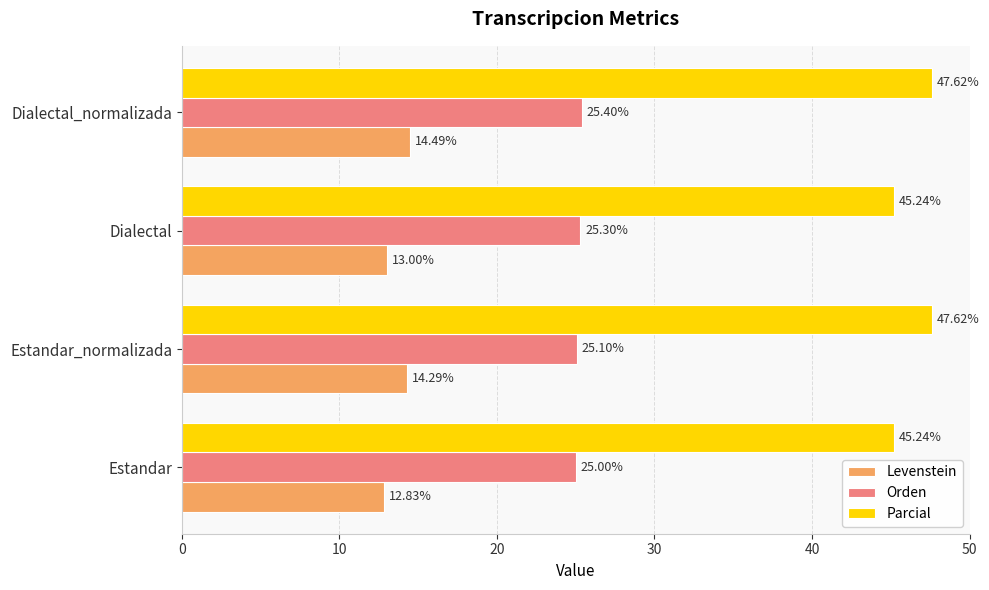

What is the difference between the highest and lowest values at Dialectal_normalizada?

33.1